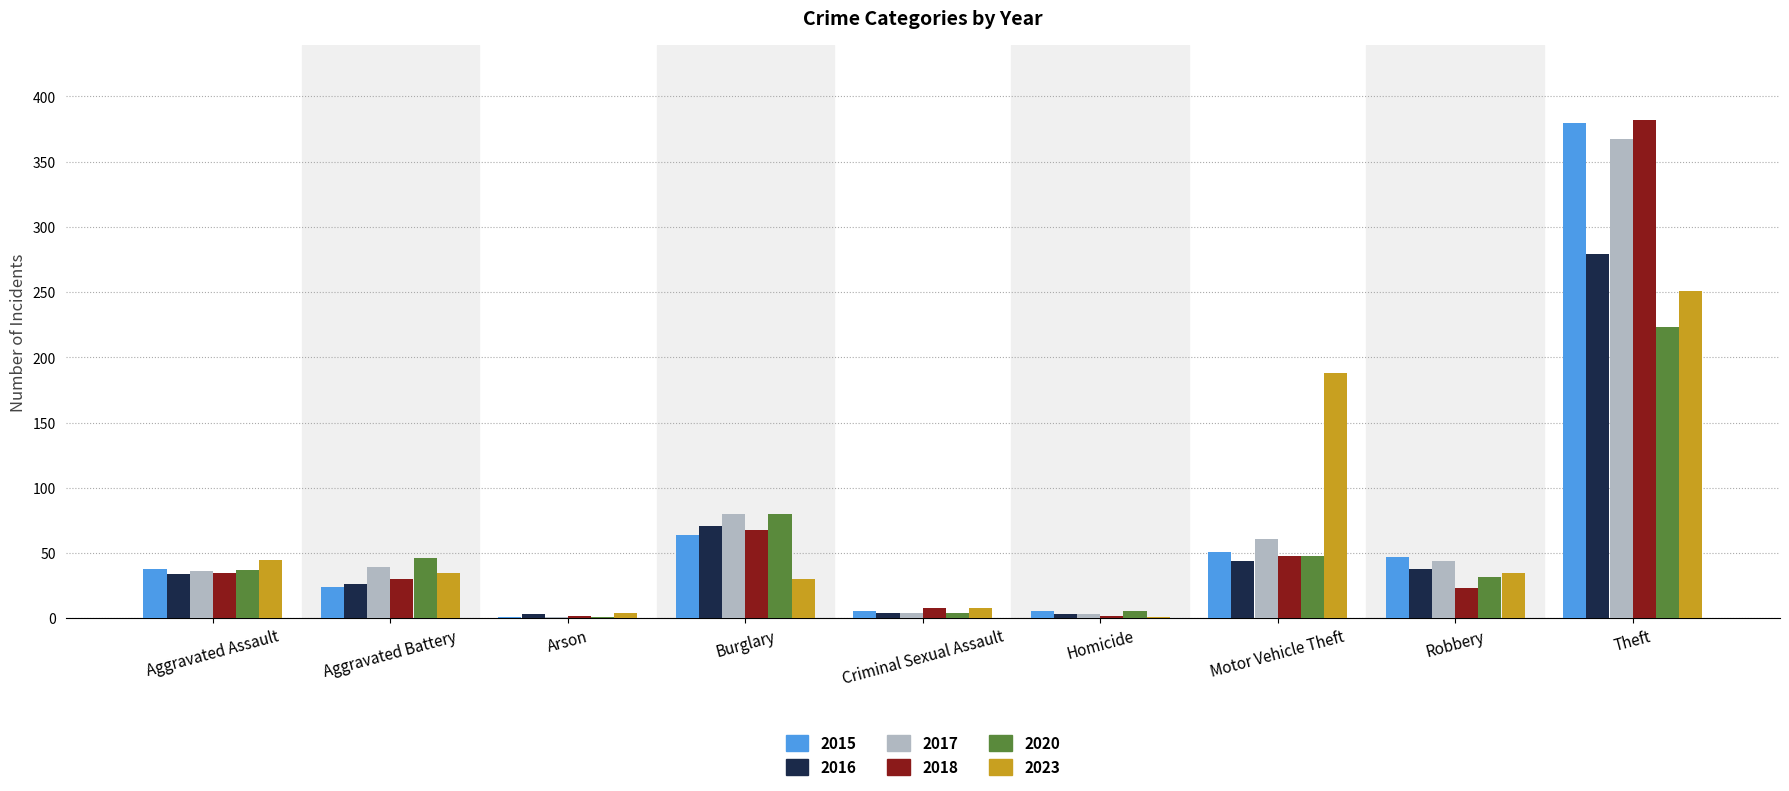

What is the total value across all series at Criminal Sexual Assault?

34